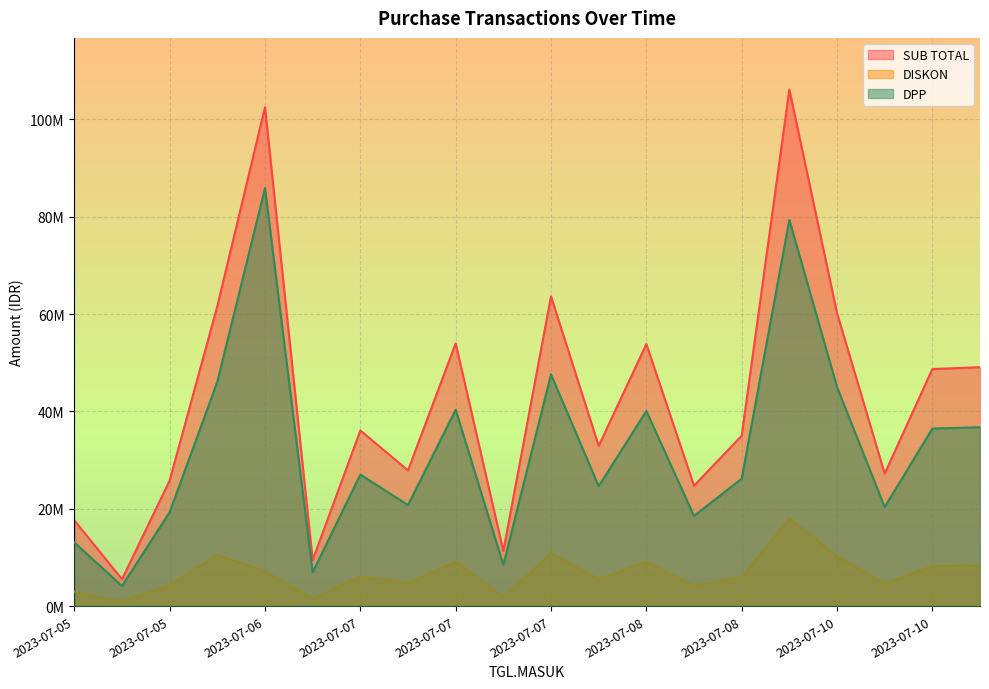

Rank the series by their maximum value, from highest to lowest.

SUB TOTAL, DPP, DISKON